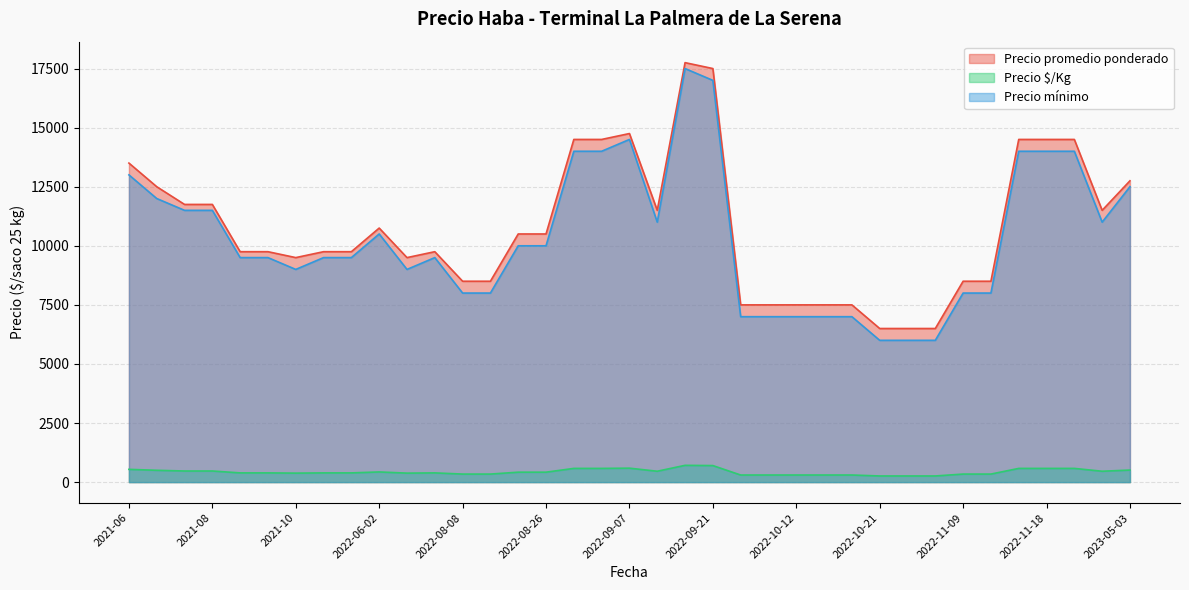

Does the chart have visible grid lines?

Yes